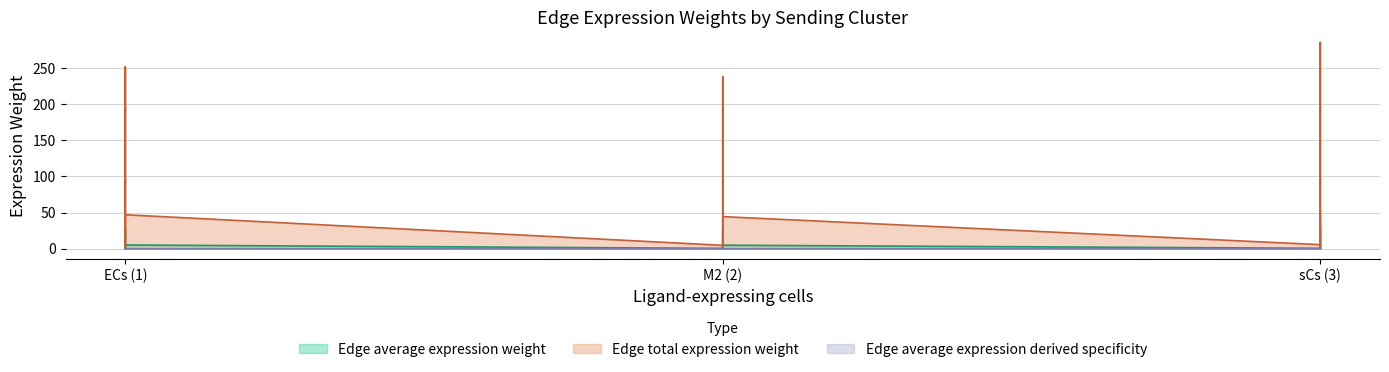

What is the value of the Edge average expression weight point at the 11th from the left?

0.1